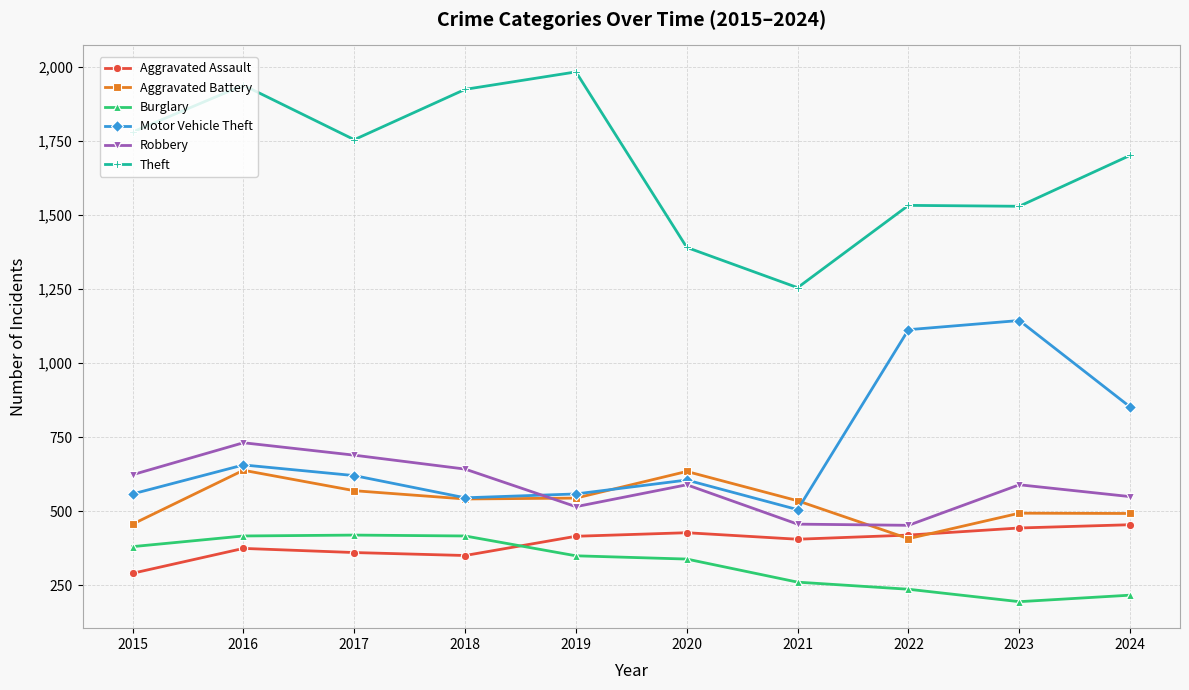

At which category is the sum across all series the highest?

2016